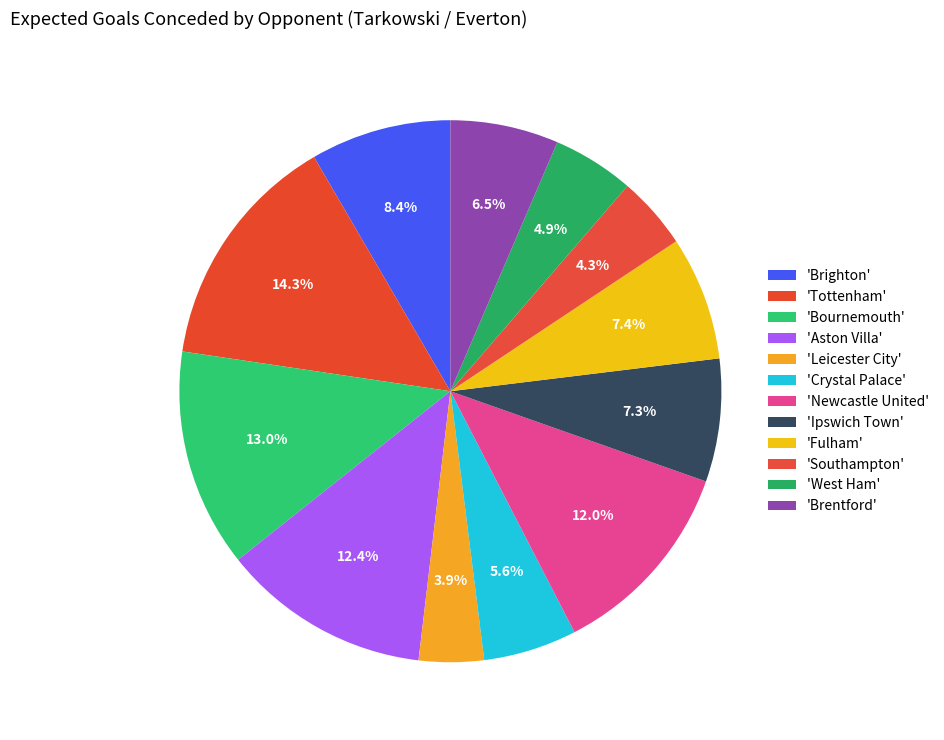

How many segments does this pie chart have?

12